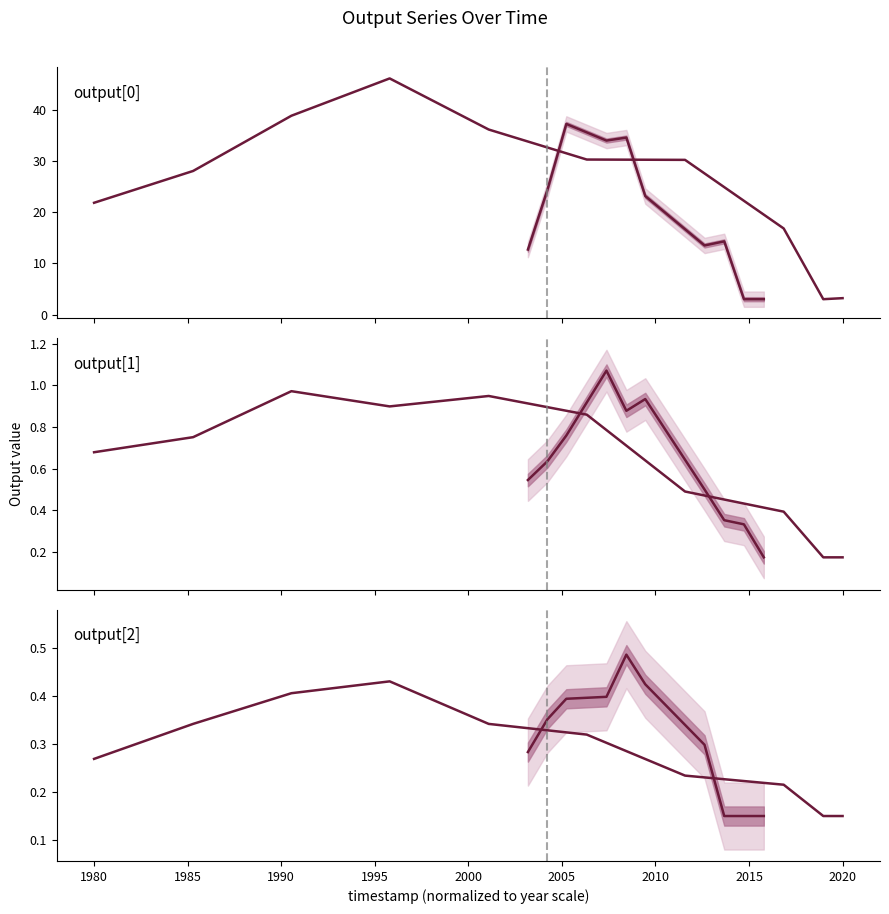

Between 1975 and 2000, which series saw the biggest shift?

output[0]